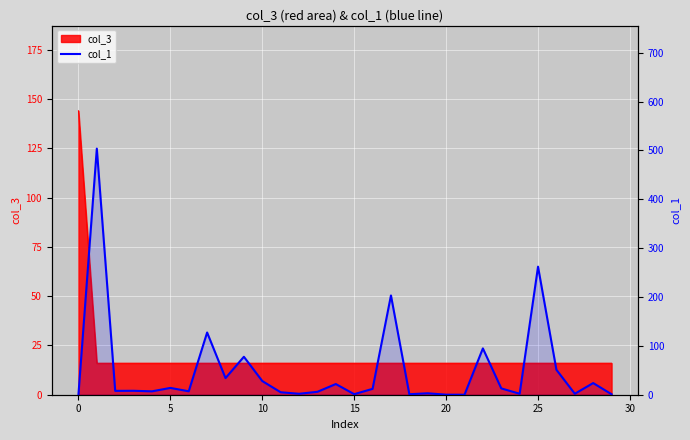

Between 16 and 10, which is larger?

16